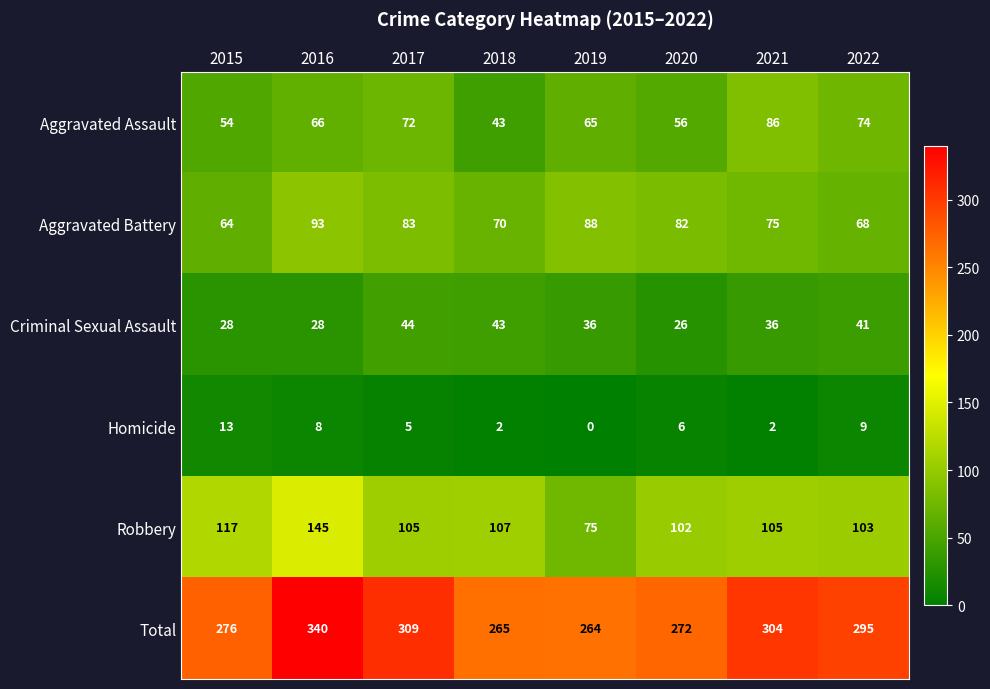

What is the sum of the Aggravated Battery values at 2021 and 2017?

158